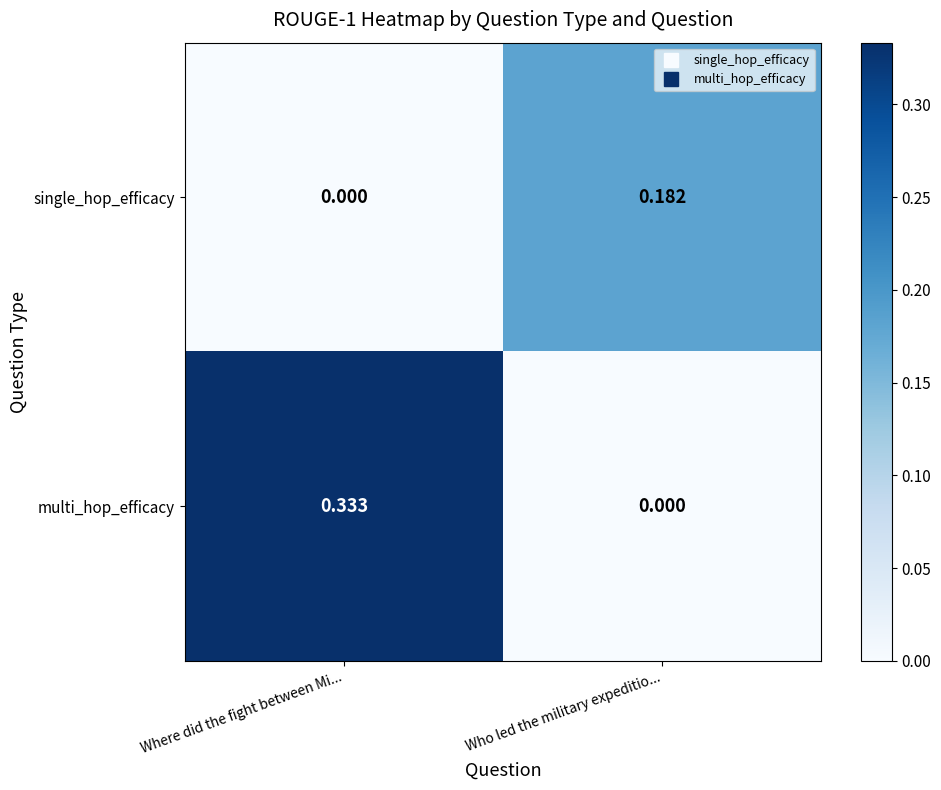

Which series has the largest total across all categories?

multi_hop_efficacy